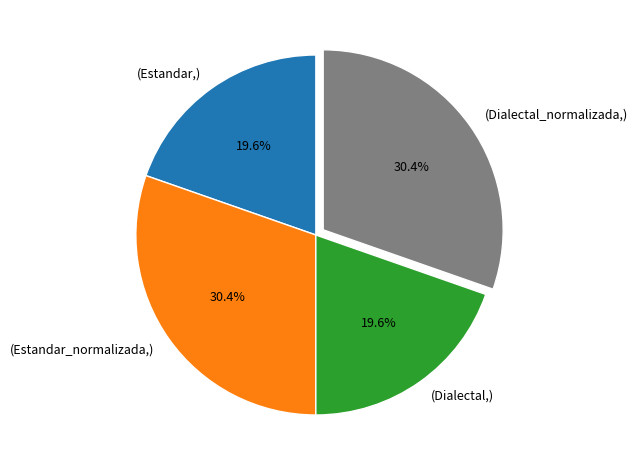

Combined, what portion of the pie is (Estandar,) and (Dialectal_normalizada,)?

50.0%